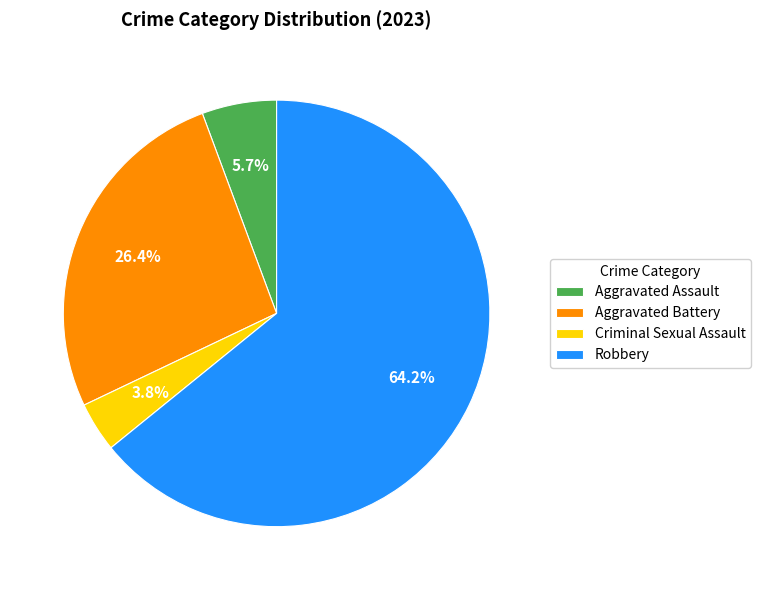

Is it true that Criminal Sexual Assault is 4% of the pie?

True